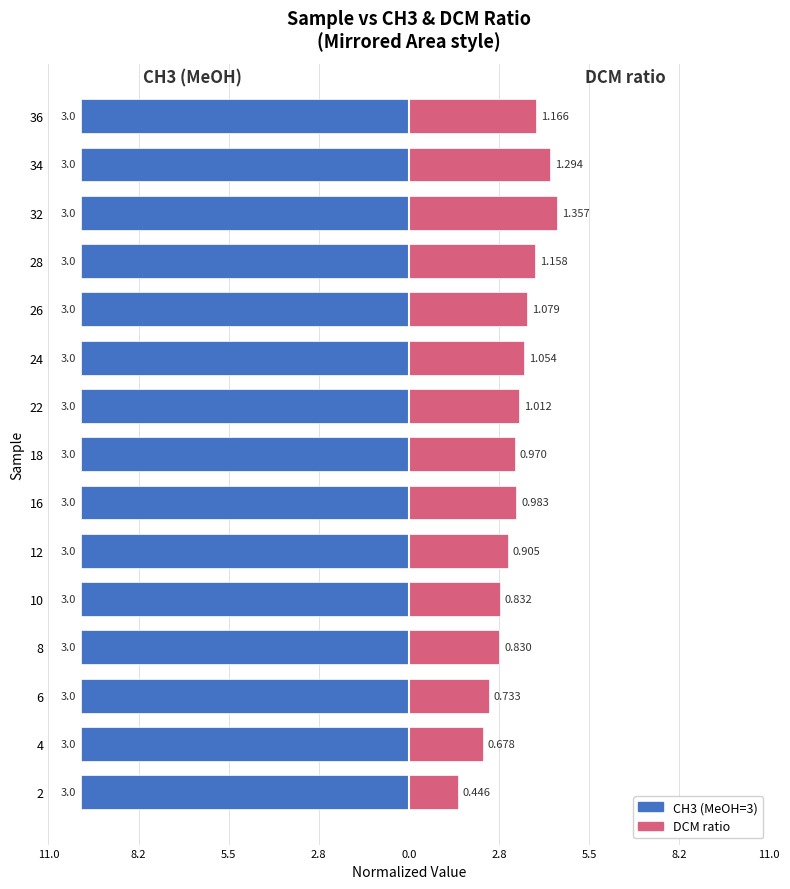

Are the bars horizontal?

Yes